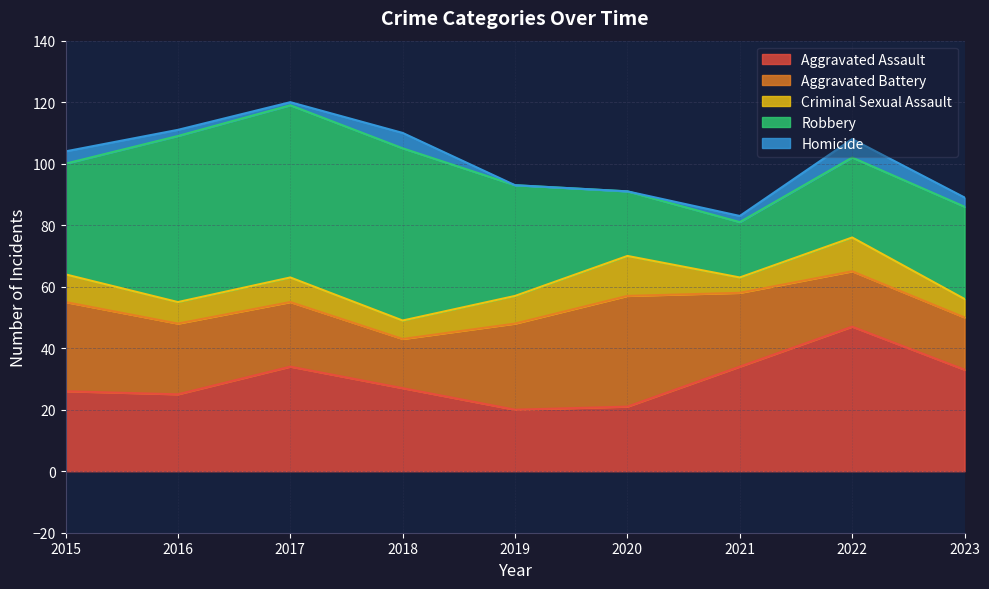

Which series changed the most between 2022 and 2023?

Aggravated Assault